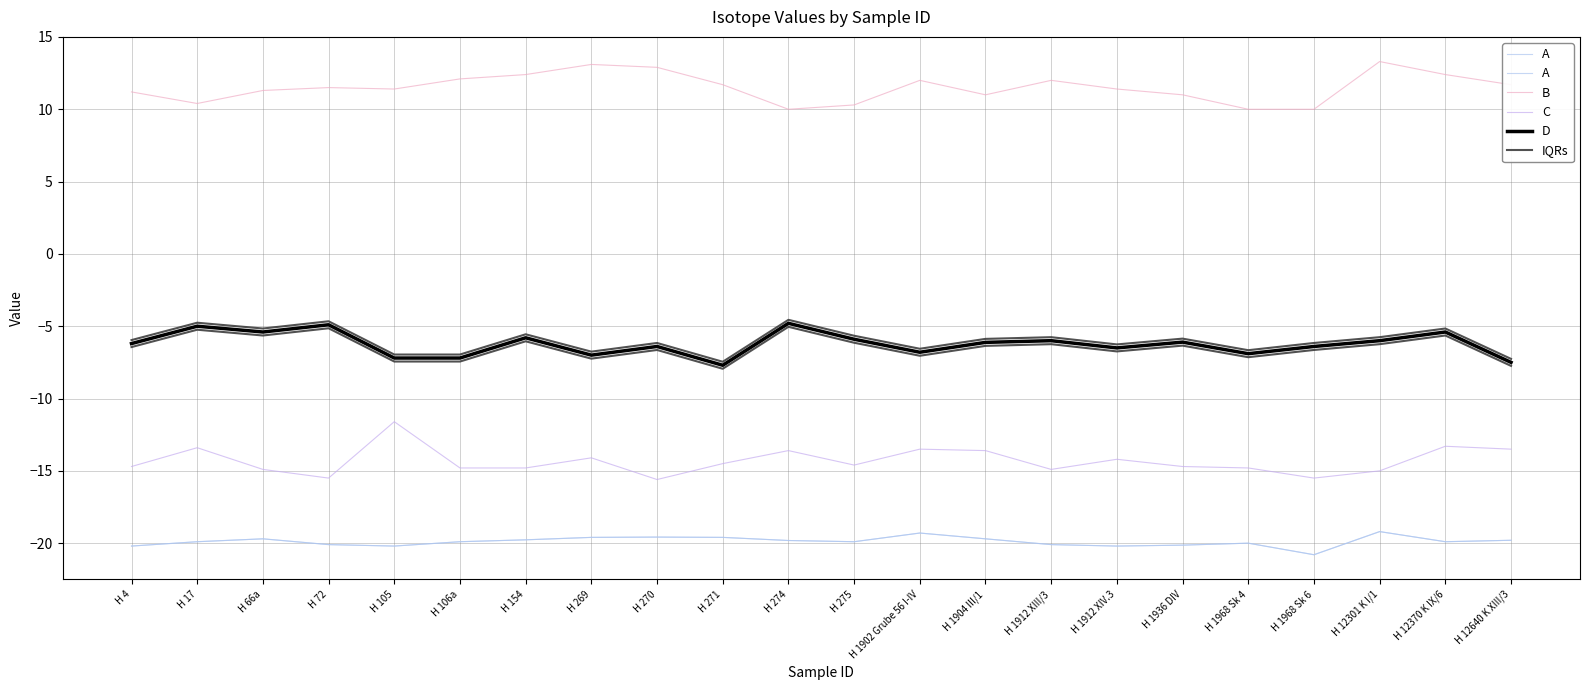

Reading left to right, extract all data points from this chart.

A: H 4=-20.2	H 17=-19.9	H 66a=-19.7	H 72=-20.1	H 105=-20.2	H 106a=-19.9	H 154=-19.8	H 269=-19.6	H 270=-19.6	H 271=-19.6	H 274=-19.8	H 275=-19.9	H 1902 Grube 56 I-IV=-19.3	H 1904 III/1=-19.7	H 1912 XIII/3=-20.1	H 1912 XIV.3=-20.2	H 1936 DIV=-20.1	H 1968 Sk 4=-20.0	H 1968 Sk 6=-20.8	H 12301 K I/1=-19.2	H 12370 K IX/6=-19.9	H 12640 K XIII/3=-19.8
B: H 4=11.2	H 17=10.4	H 66a=11.3	H 72=11.5	H 105=11.4	H 106a=12.1	H 154=12.4	H 269=13.1	H 270=12.9	H 271=11.7	H 274=10.0	H 275=10.3	H 1902 Grube 56 I-IV=12.0	H 1904 III/1=11.0	H 1912 XIII/3=12.0	H 1912 XIV.3=11.4	H 1936 DIV=11.0	H 1968 Sk 4=10.0	H 1968 Sk 6=10.0	H 12301 K I/1=13.3	H 12370 K IX/6=12.4	H 12640 K XIII/3=11.7
C: H 4=-14.7	H 17=-13.4	H 66a=-14.9	H 72=-15.5	H 105=-11.6	H 106a=-14.8	H 154=-14.8	H 269=-14.1	H 270=-15.6	H 271=-14.5	H 274=-13.6	H 275=-14.6	H 1902 Grube 56 I-IV=-13.5	H 1904 III/1=-13.6	H 1912 XIII/3=-14.9	H 1912 XIV.3=-14.2	H 1936 DIV=-14.7	H 1968 Sk 4=-14.8	H 1968 Sk 6=-15.5	H 12301 K I/1=-15.0	H 12370 K IX/6=-13.3	H 12640 K XIII/3=-13.5
D: H 4=-6.2	H 17=-5.0	H 66a=-5.4	H 72=-4.9	H 105=-7.2	H 106a=-7.2	H 154=-5.8	H 269=-7.0	H 270=-6.4	H 271=-7.7	H 274=-4.8	H 275=-5.9	H 1902 Grube 56 I-IV=-6.8	H 1904 III/1=-6.1	H 1912 XIII/3=-6.0	H 1912 XIV.3=-6.5	H 1936 DIV=-6.1	H 1968 Sk 4=-6.9	H 1968 Sk 6=-6.4	H 12301 K I/1=-6.0	H 12370 K IX/6=-5.4	H 12640 K XIII/3=-7.5
IQRs: H 4=-6.0	H 17=-4.8	H 66a=-5.2	H 72=-4.7	H 105=-7.0	H 106a=-7.0	H 154=-5.6	H 269=-6.8	H 270=-6.2	H 271=-7.5	H 274=-4.6	H 275=-5.7	H 1902 Grube 56 I-IV=-6.6	H 1904 III/1=-5.9	H 1912 XIII/3=-5.8	H 1912 XIV.3=-6.3	H 1936 DIV=-5.9	H 1968 Sk 4=-6.7	H 1968 Sk 6=-6.2	H 12301 K I/1=-5.8	H 12370 K IX/6=-5.2	H 12640 K XIII/3=-7.3